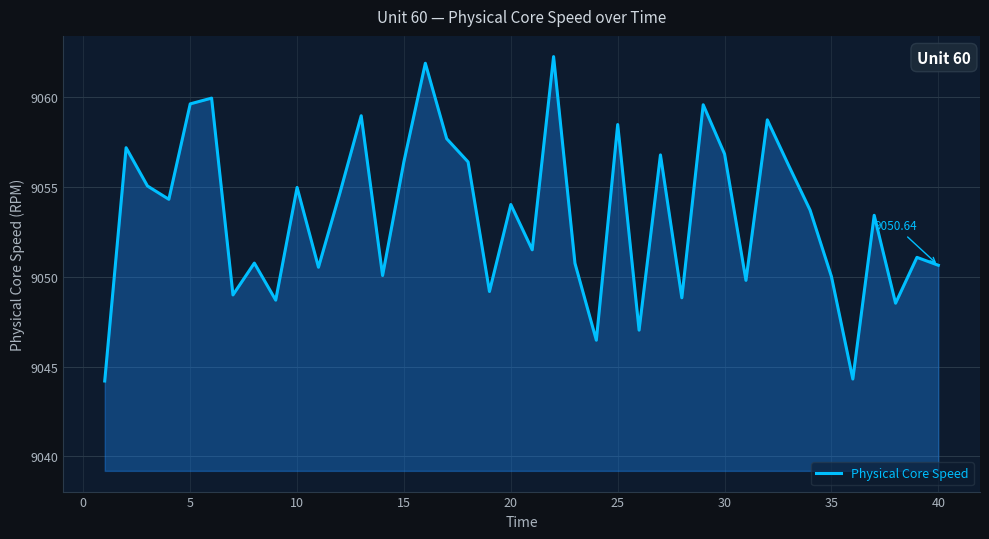

How many lines are shown in the chart?

1